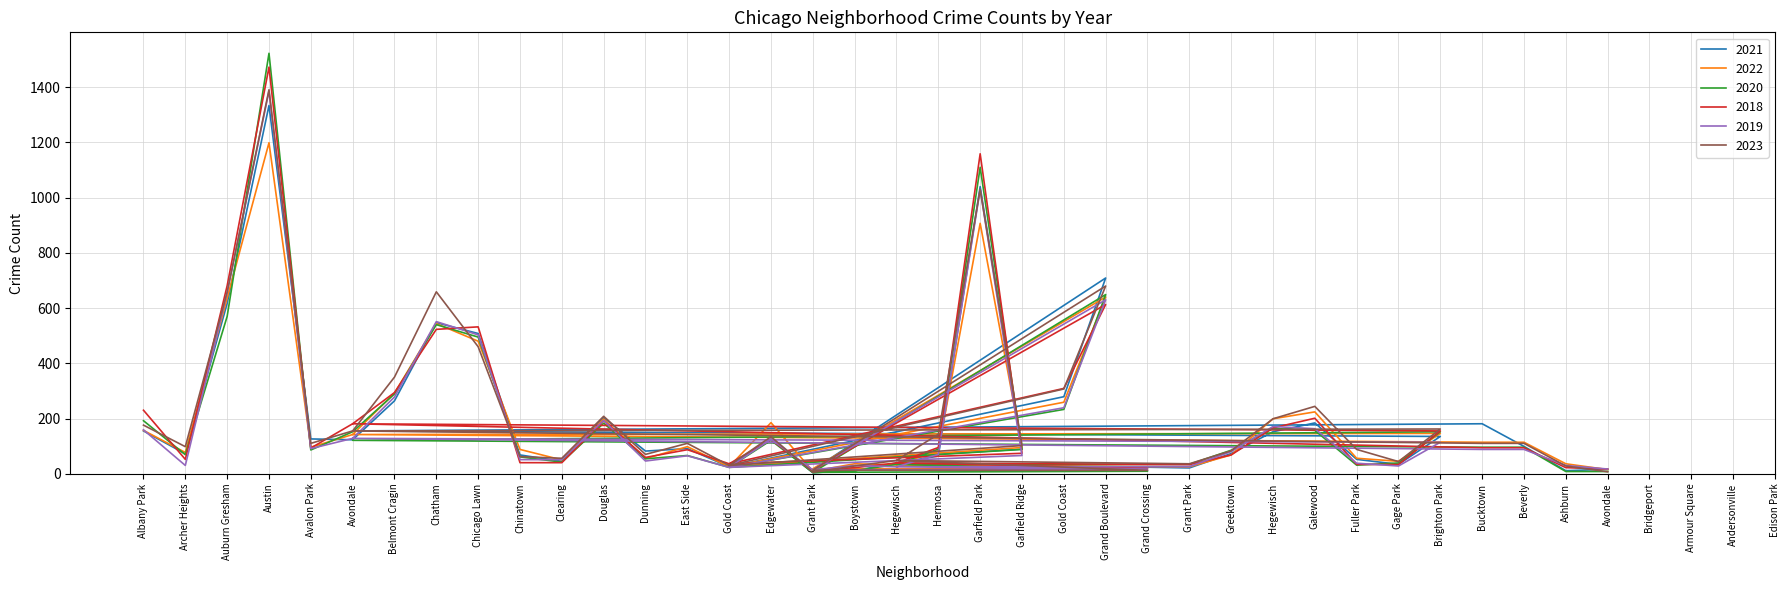

Between Albany Park and Auburn Gresham, which series saw the biggest shift?

2019